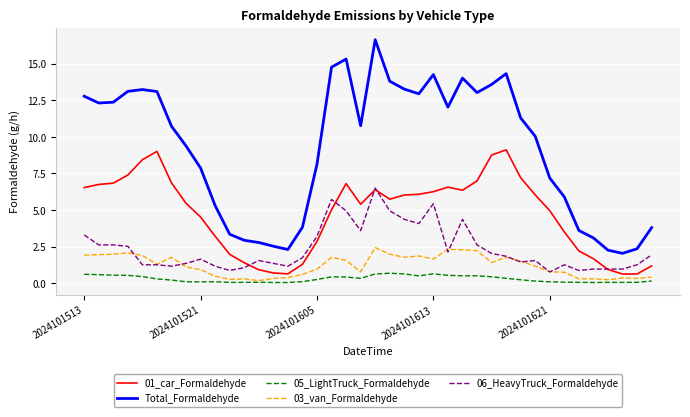

Which series has the largest total across all categories?

Total_Formaldehyde